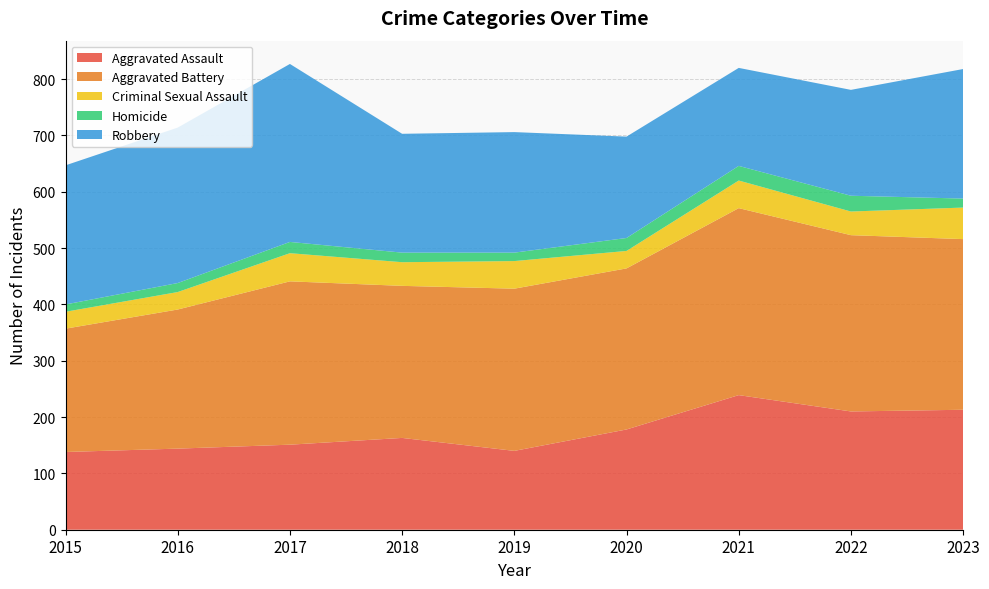

Reading left to right, list all the values displayed in this chart.

Aggravated Assault: 138	144	151	163	140	178	239	210	213
Aggravated Battery: 219	247	290	270	288	286	332	313	303
Criminal Sexual Assault: 30	31	50	42	49	31	49	42	56
Homicide: 13	16	20	17	15	23	26	28	16
Robbery: 247	276	316	211	214	180	174	188	230